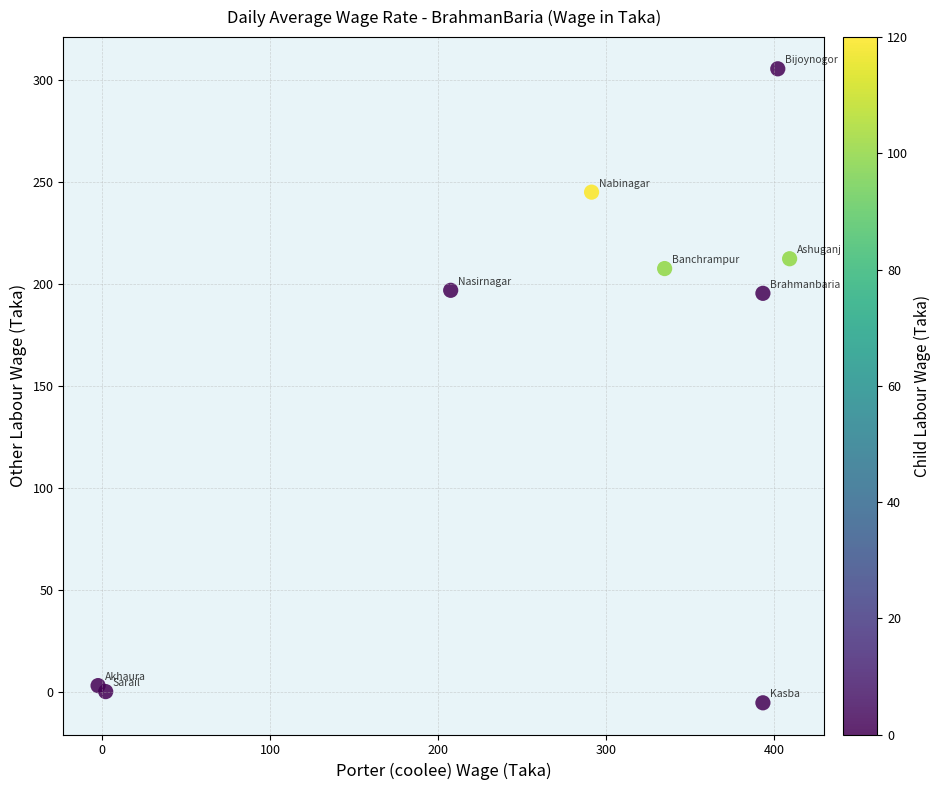

What is the average Y value?

151.2